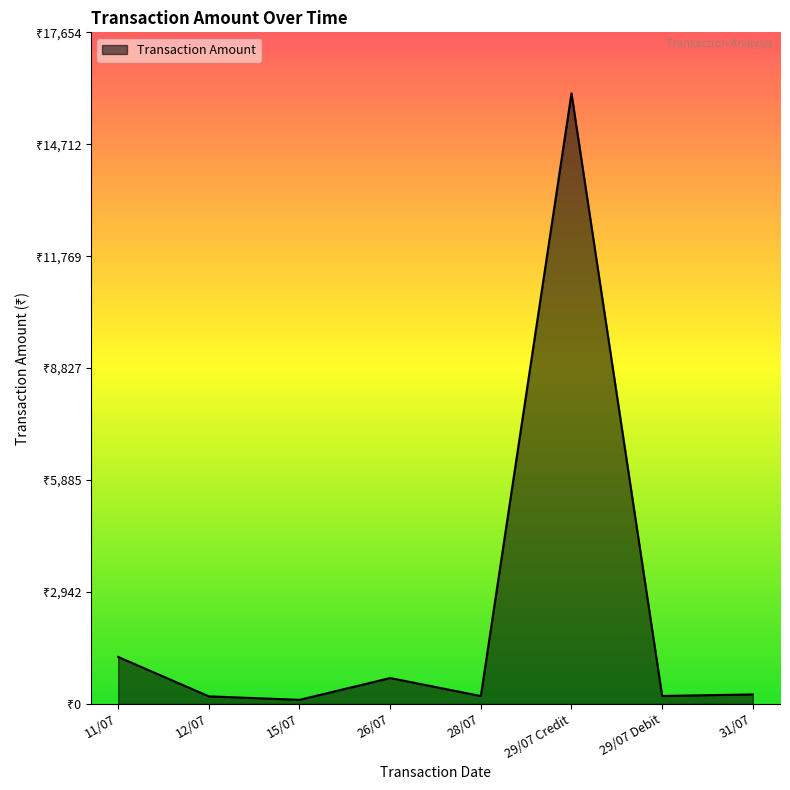

At which category does the chart reach its peak across all series?

29/07 Credit